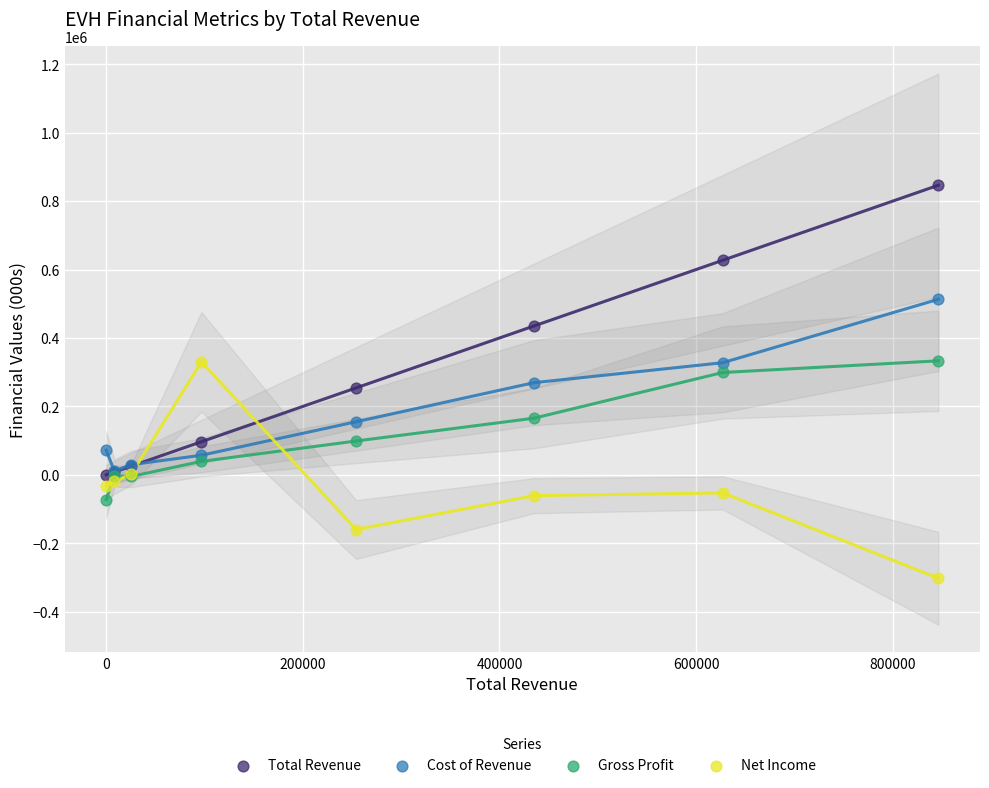

What are all the series names shown in the legend?

Total Revenue, Cost of Revenue, Gross Profit, Net Income